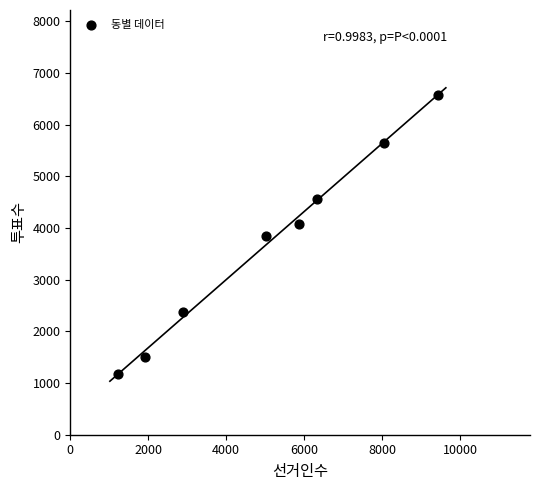

What is the average X value?

5090